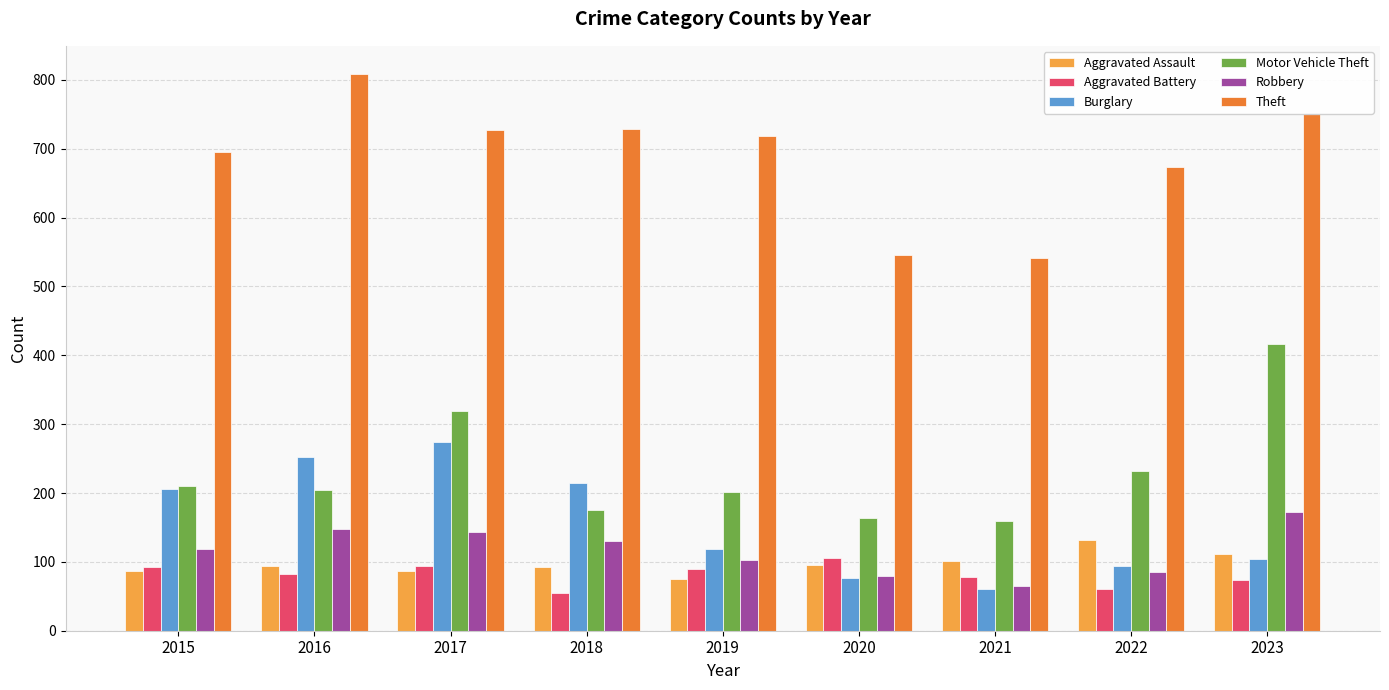

Count the number of data series in this chart.

6